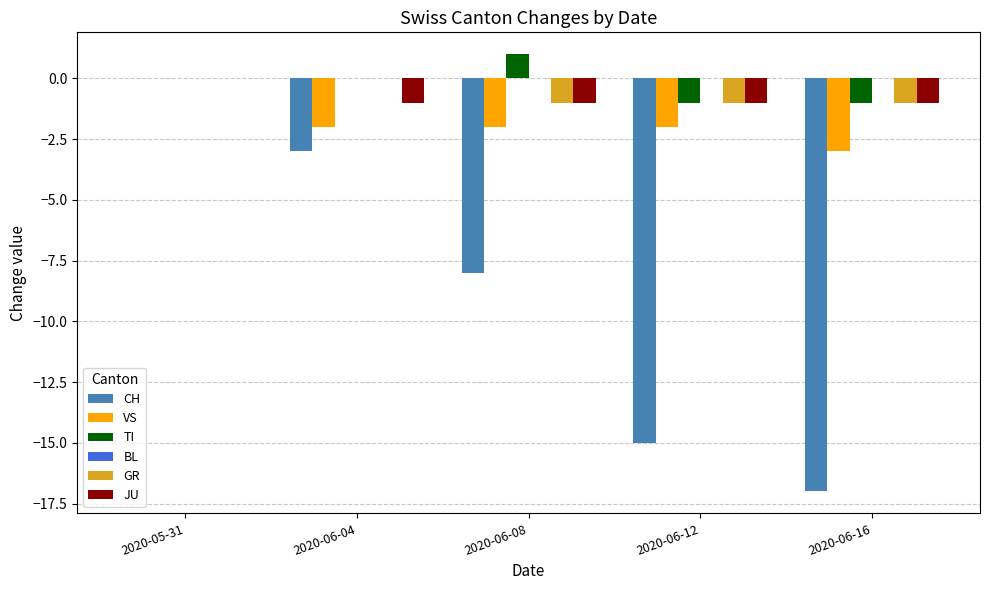

Which series has the largest total across all categories?

TI